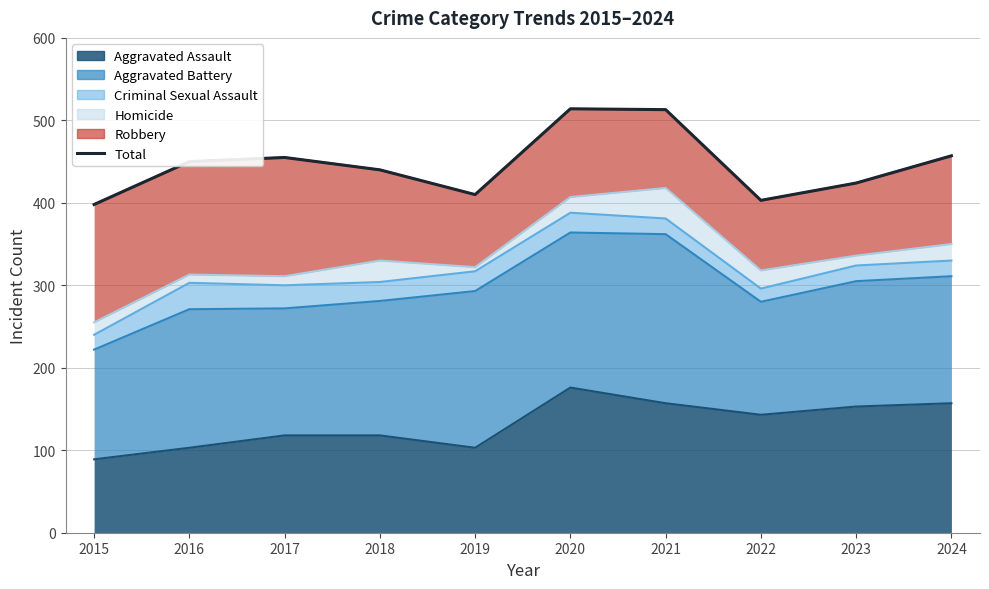

At which label does the data first exceed 450?

2017